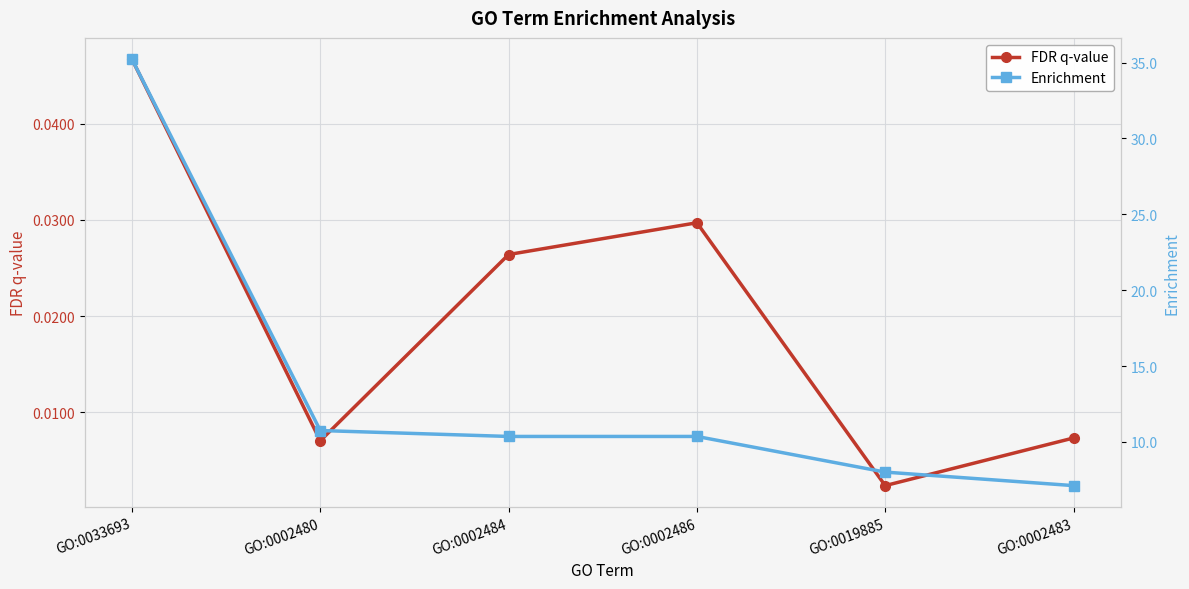

Reading right to left, list all the values displayed in this chart.

FDR q-value: 0.0	0.0	0.0	0.0	0.0	0.0
Enrichment: 7.1	8.0	10.4	10.4	10.8	35.2